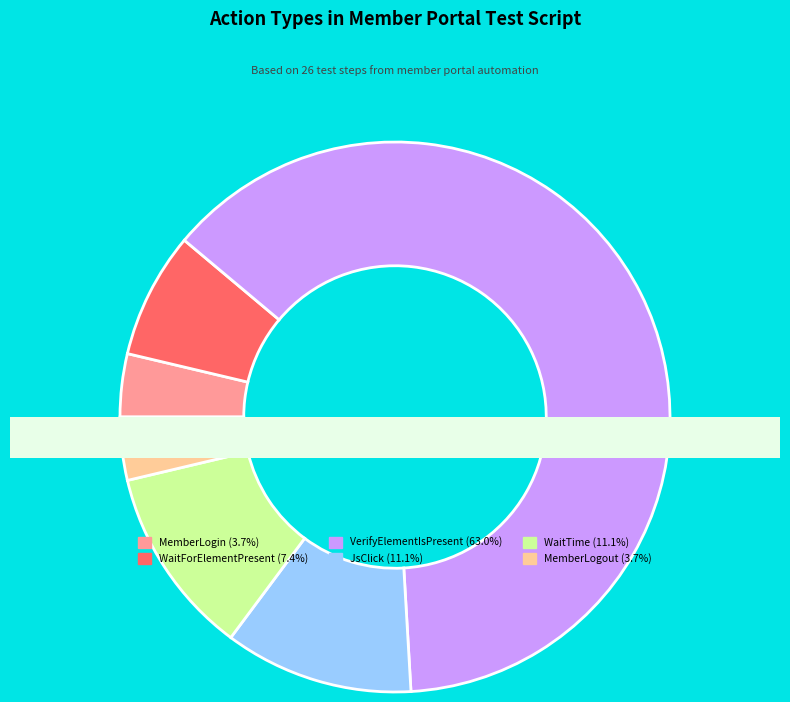

Is VerifyElementIsPresent the majority of the pie?

Yes